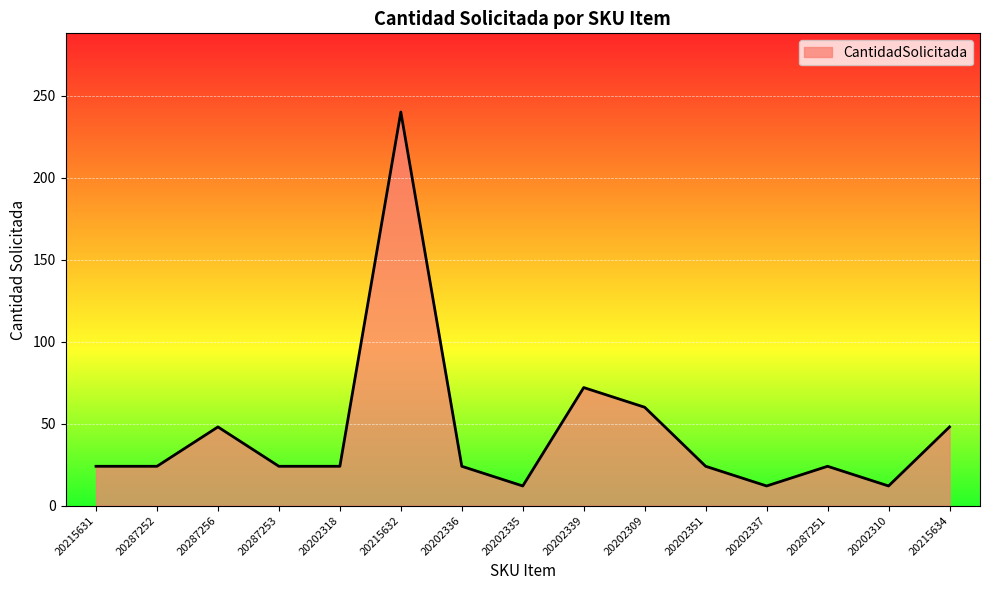

At which label is the value closest to 126?

20202339